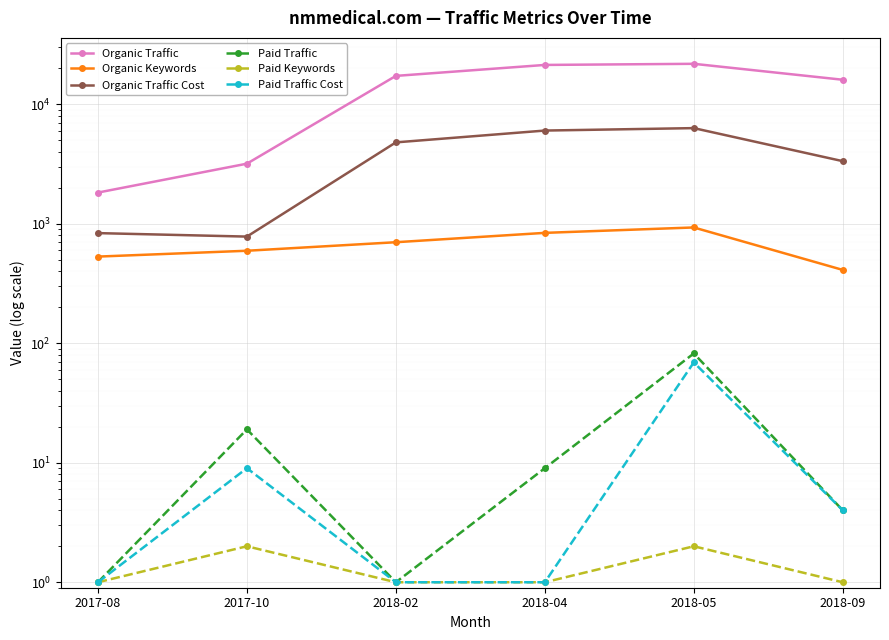

True or false: Paid Keywords and Paid Traffic Cost cross at least once.

False